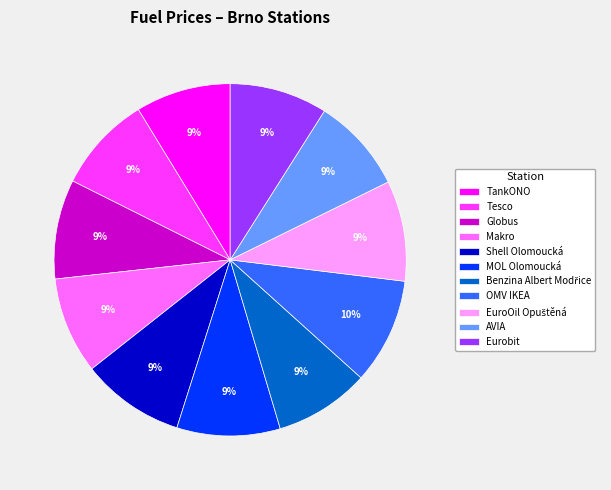

The OMV IKEA slice represents 16% of the pie. True or false?

False